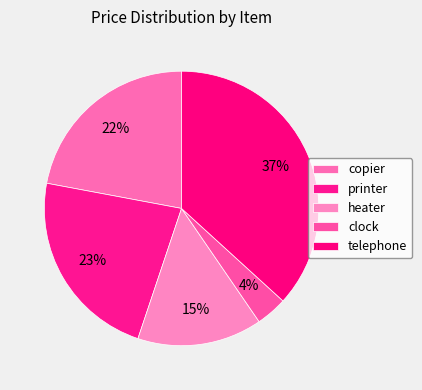

What percentage do printer and heater together represent?

37.5%